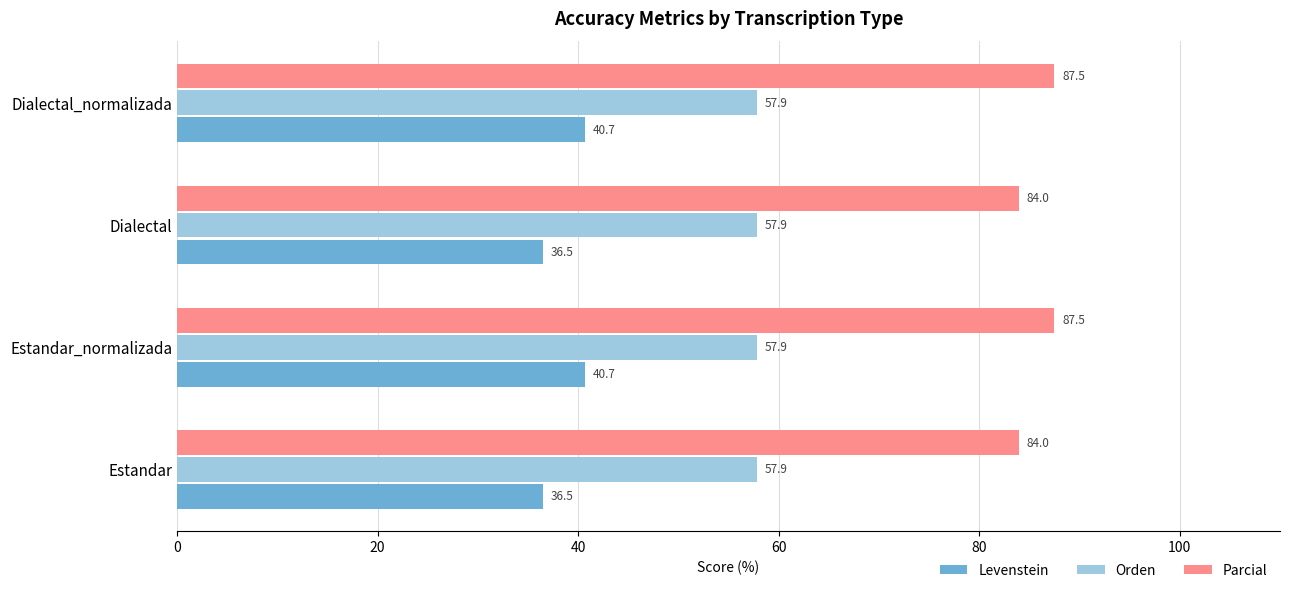

What value does the Orden series have at Dialectal_normalizada?

57.9